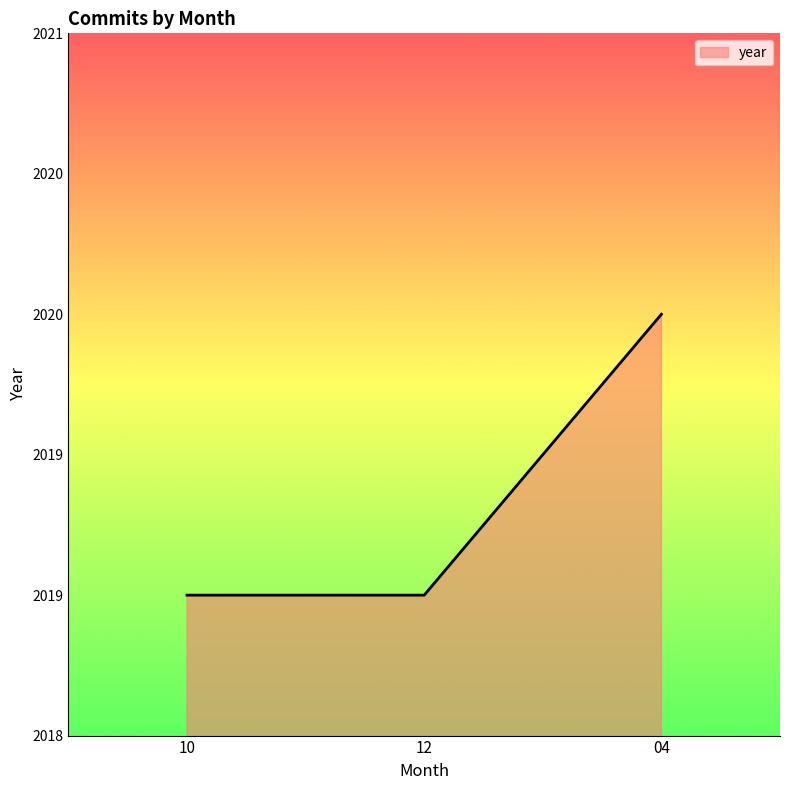

What is the label of the 1st point from the right?

04